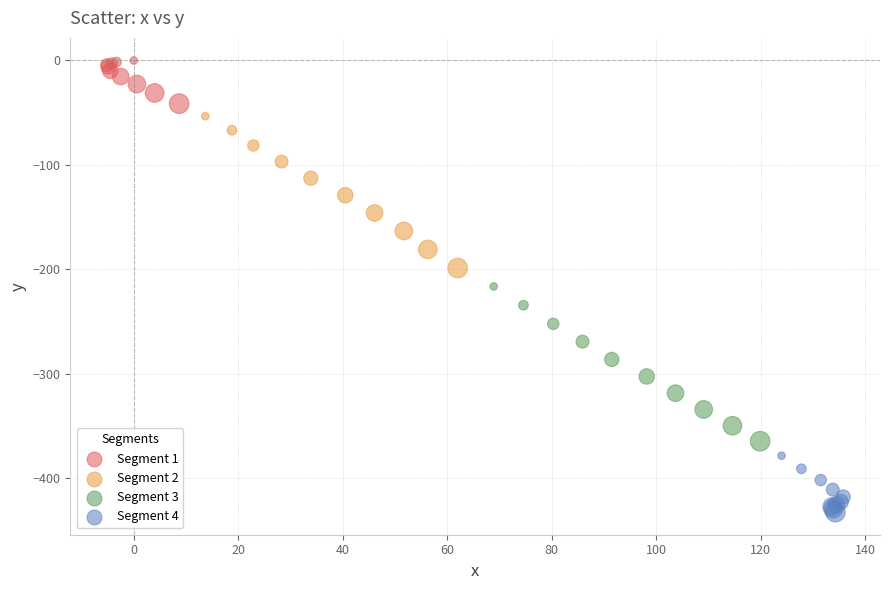

Which series contains the lowest Y value?

Segment 4